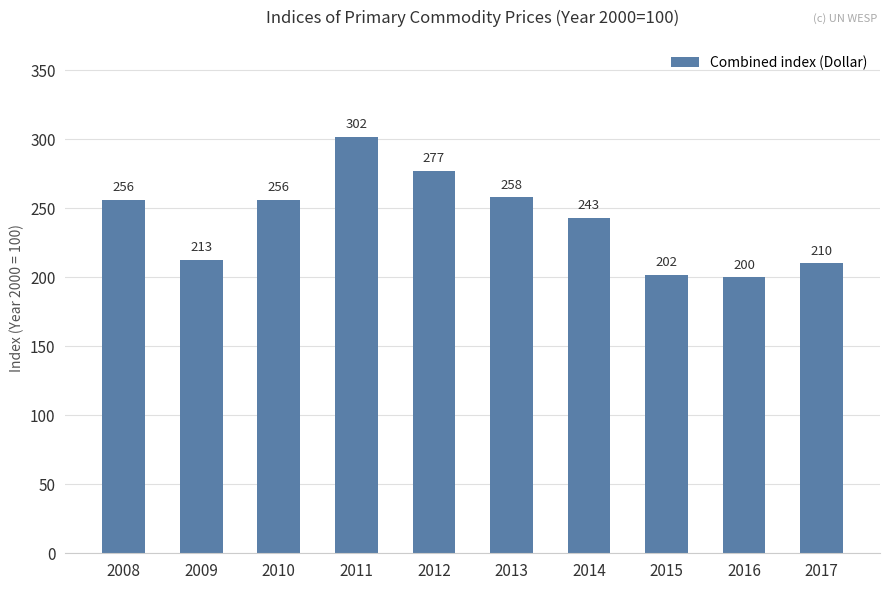

At which label does the data first exceed 256?

2008